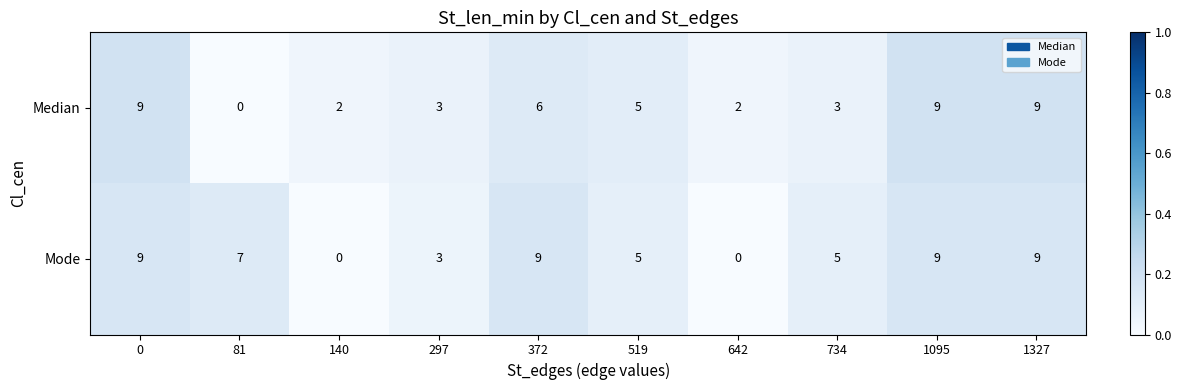

What is the difference between the second highest and minimum values in the Mode series?

9